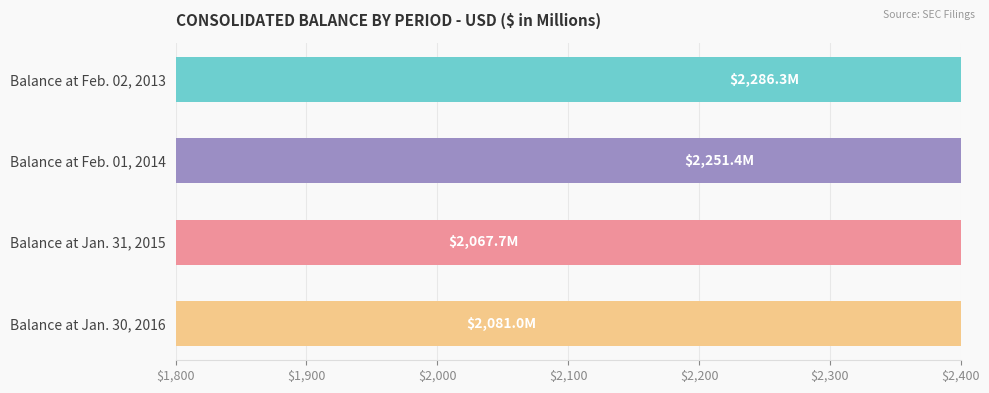

Count the number of categories in the chart.

4